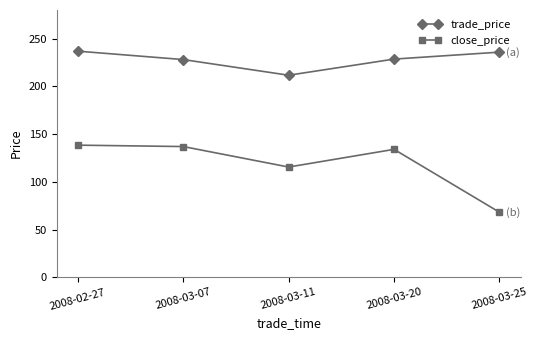

What is the label of the 1st point from the left?

2008-02-27